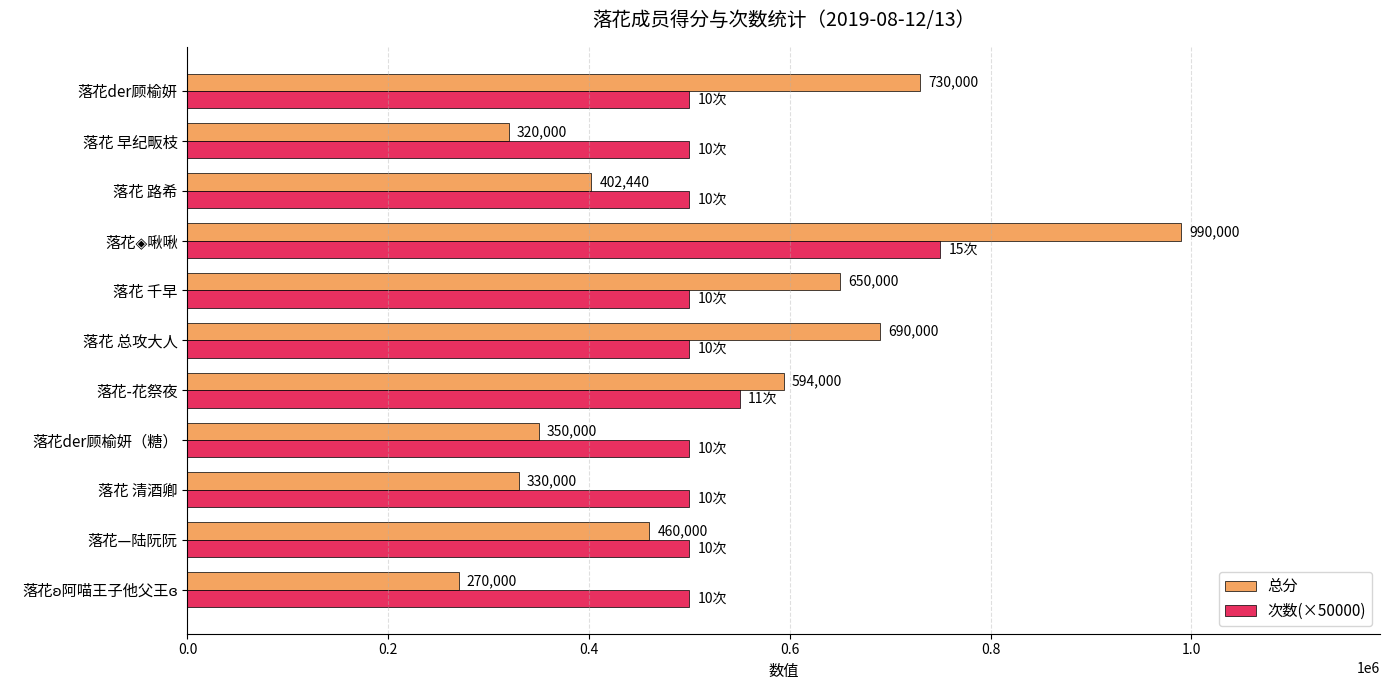

The value of 次数(×50000) at 落花-花祭夜 is 980151. True or false?

False